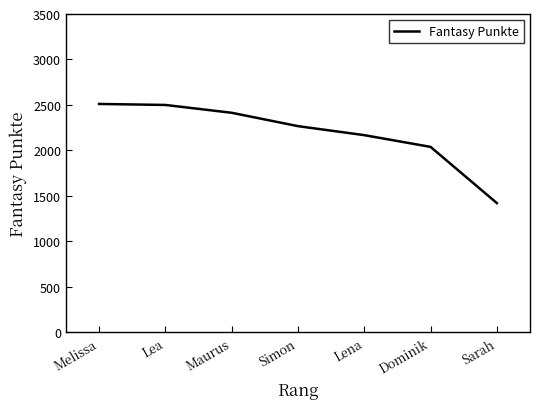

Which label corresponds to the smallest value in the chart?

Sarah